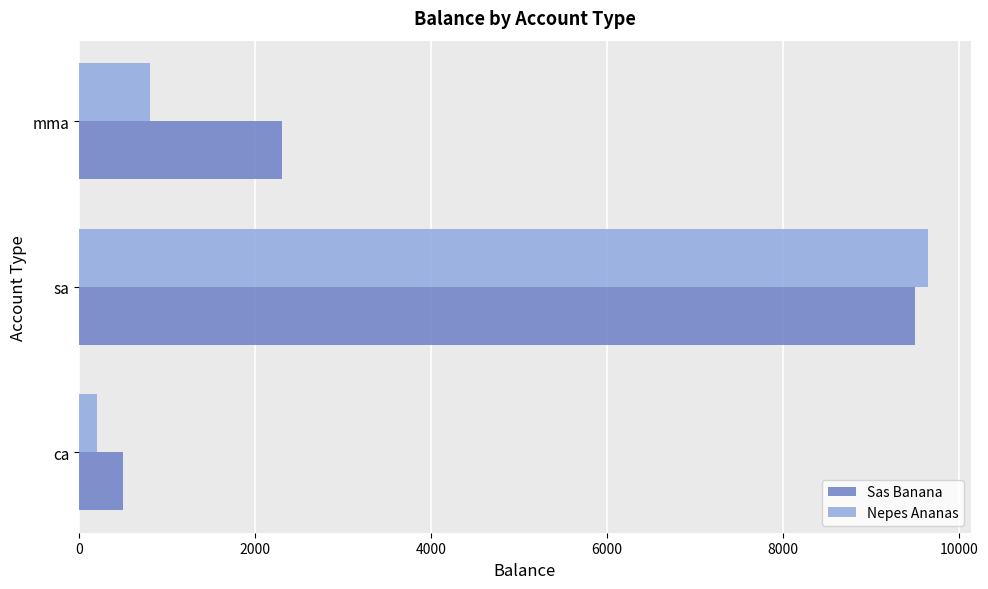

Where is Sas Banana nearest to the value 5000?

mma